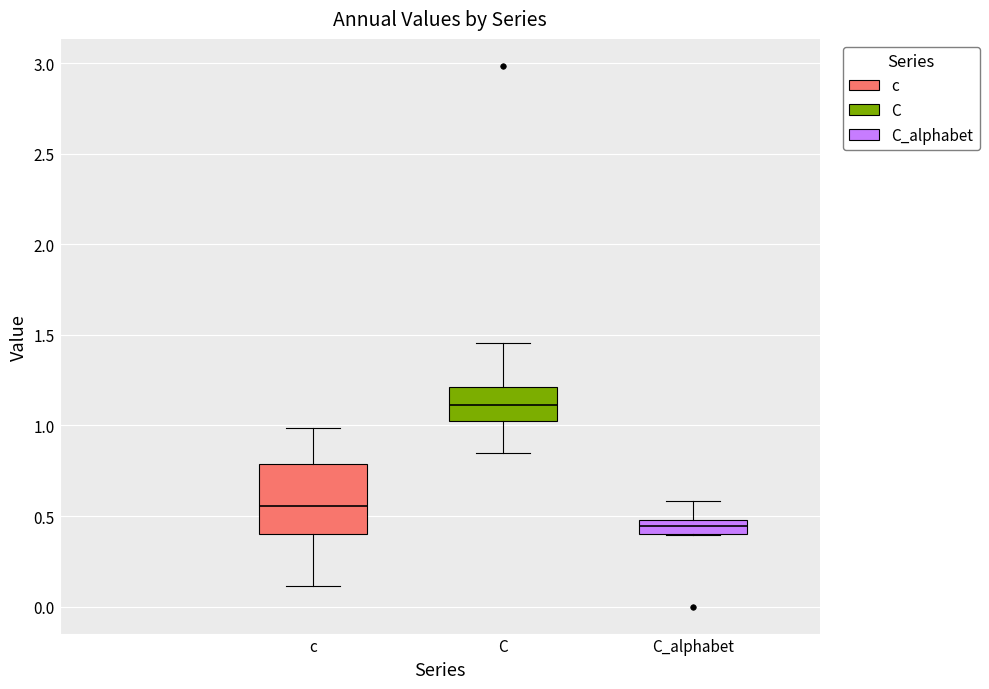

Reading left to right, transcribe this box plot: for each box, give where its median line is, the range the box spans, and where its two whiskers end, as read against the y-axis. The values are not printed on the chart, so give them approximately, as read against the axis.

c: median 0.55, box 0.40 to 0.80, whiskers 0.10 to 1.00
C: median 1.10, box 1.05 to 1.20, whiskers 0.85 to 1.45
C_alphabet: median 0.45, box 0.40 to 0.50, whiskers 0.40 to 0.60